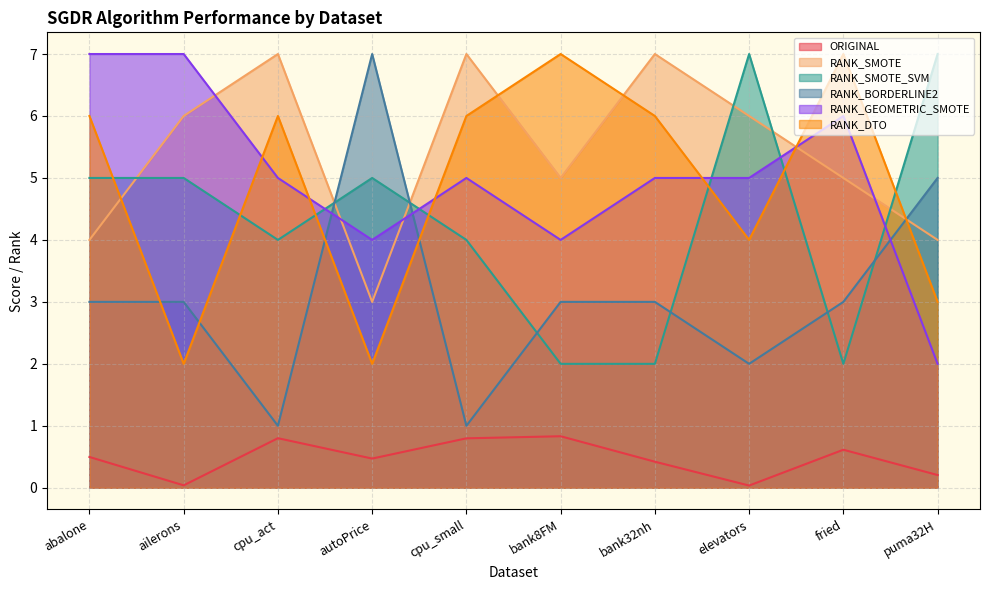

Reading right to left, extract all data points from this chart.

ORIGINAL: 0.2	0.6	0.0	0.4	0.8	0.8	0.5	0.8	0.0	0.5
RANK_SMOTE: 4.0	5.0	6.0	7.0	5.0	7.0	3.0	7.0	6.0	4.0
RANK_SMOTE_SVM: 7.0	2.0	7.0	2.0	2.0	4.0	5.0	4.0	5.0	5.0
RANK_BORDERLINE2: 5.0	3.0	2.0	3.0	3.0	1.0	7.0	1.0	3.0	3.0
RANK_GEOMETRIC_SMOTE: 2.0	6.0	5.0	5.0	4.0	5.0	4.0	5.0	7.0	7.0
RANK_DTO: 3.0	7.0	4.0	6.0	7.0	6.0	2.0	6.0	2.0	6.0